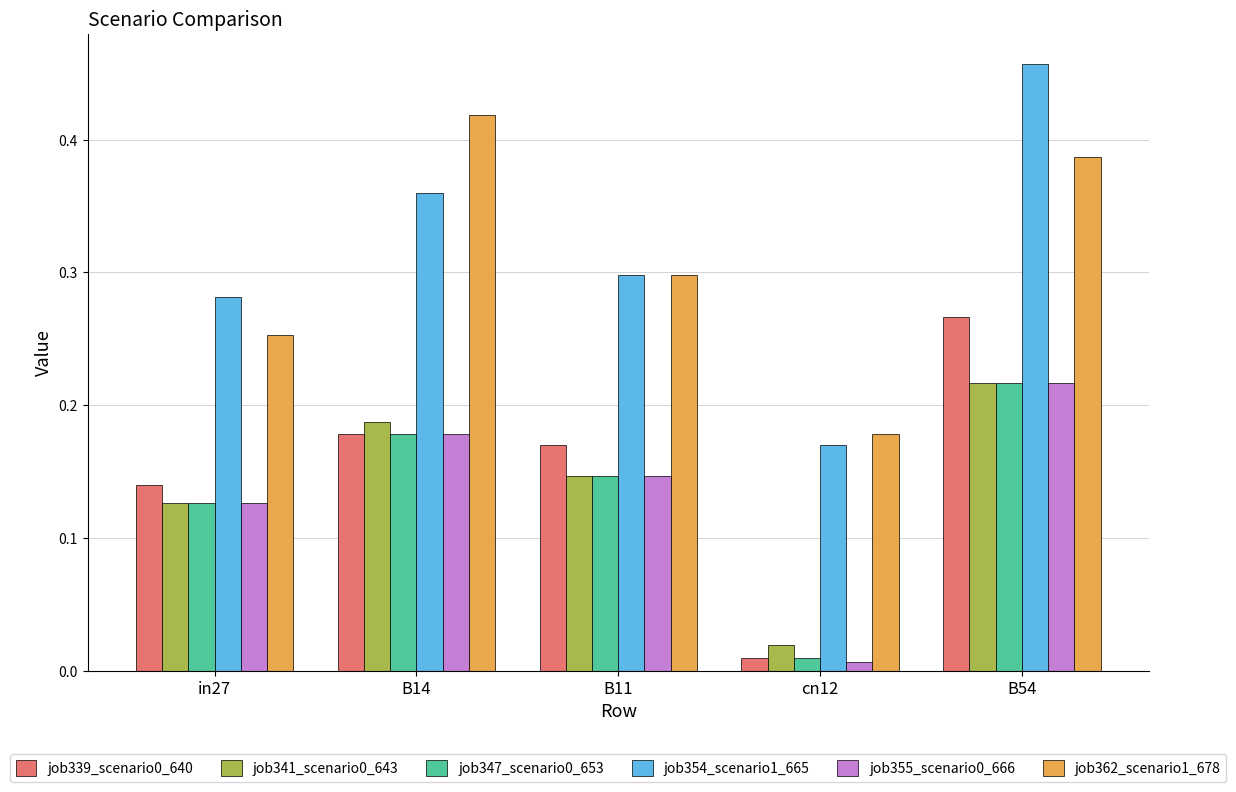

At which category does the chart reach its minimum across all series?

cn12